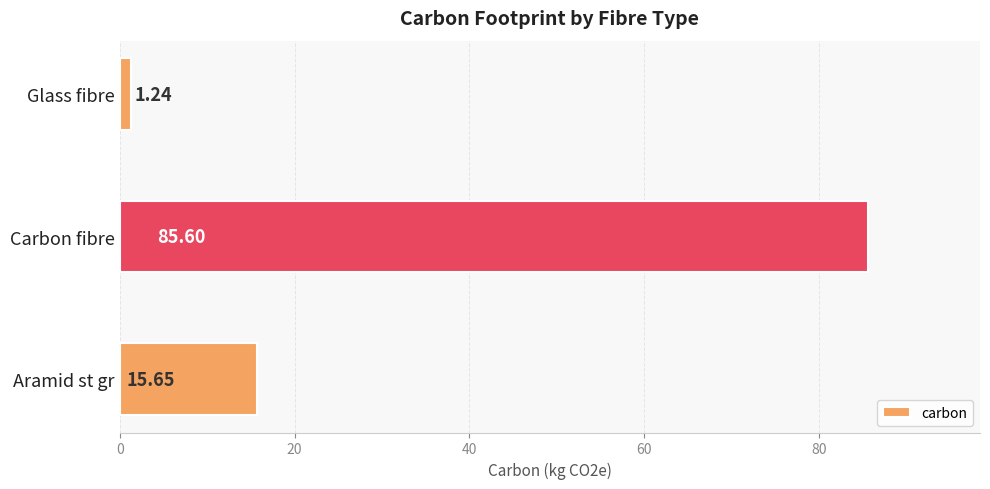

Where is the data nearest to the value 43?

Aramid st gr